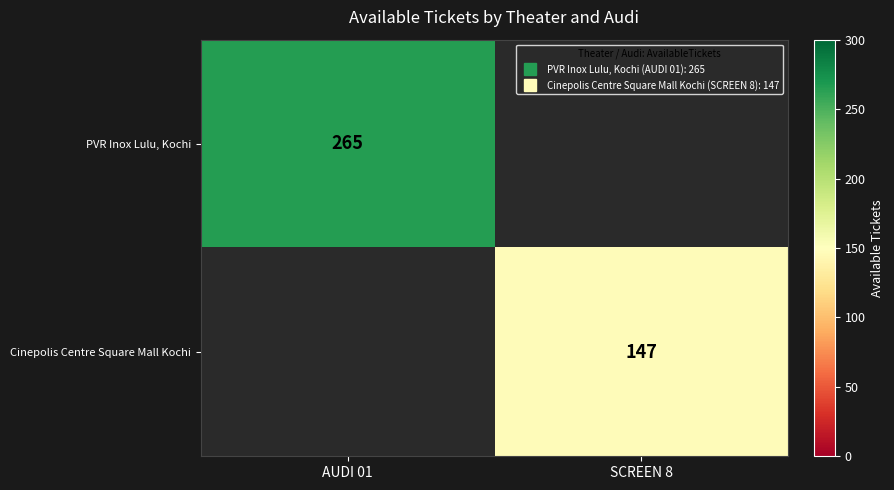

What is the smallest value displayed?

147.0